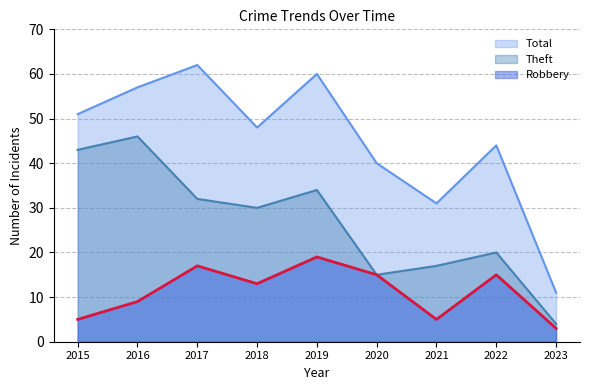

Where does the Total series first go above 48?

2015